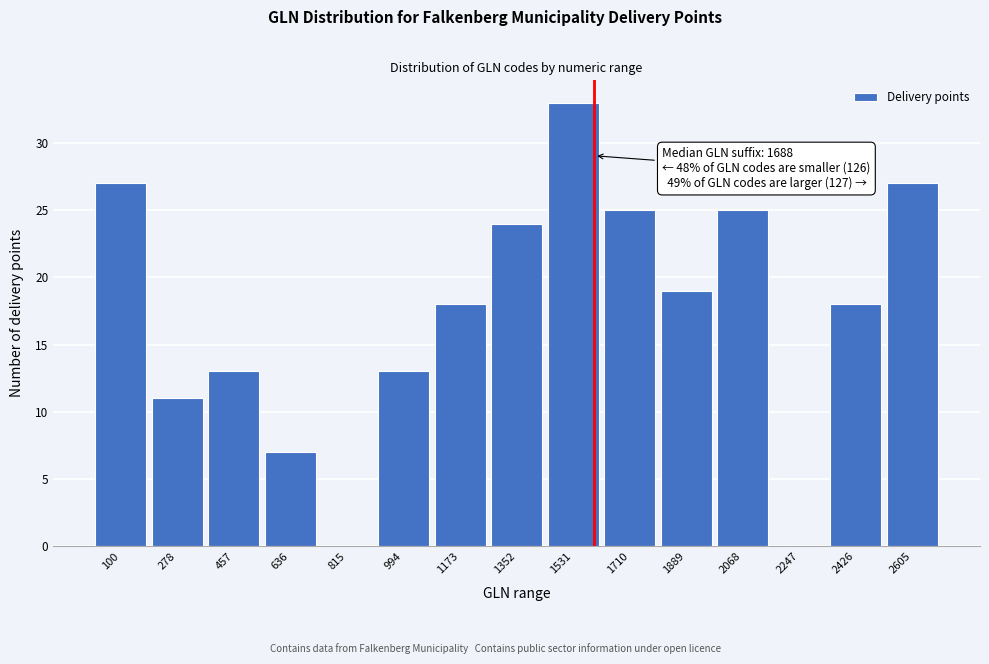

Reading left to right, what are all the values shown in this chart?

100=27	278=11	457=13	636=7	815=0	994=13	1173=18	1352=24	1531=33	1710=25	1889=19	2068=25	2247=0	2426=18	2605=27